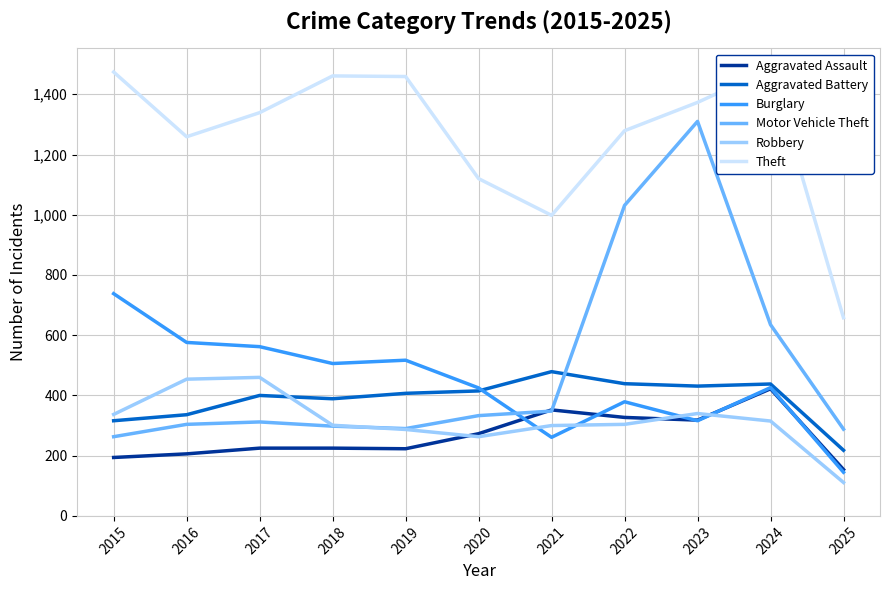

True or false: Robbery has a value of 300 at 2021.

True